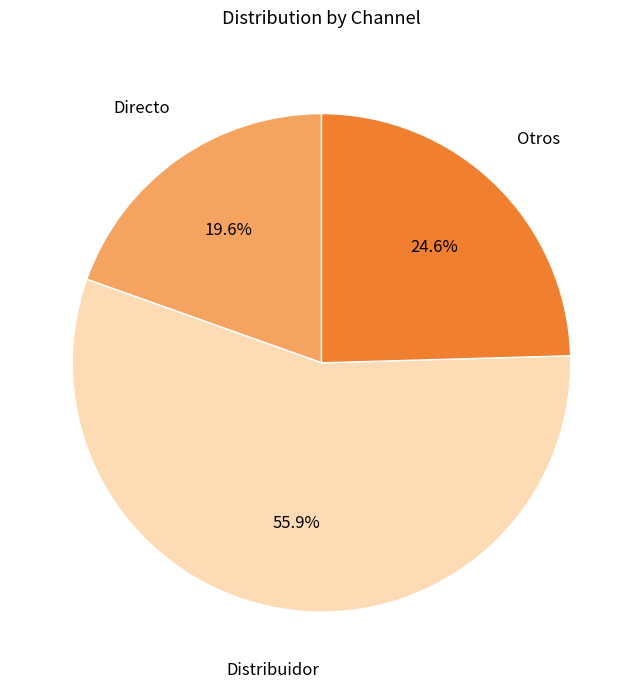

Is there a majority slice in this chart?

Yes